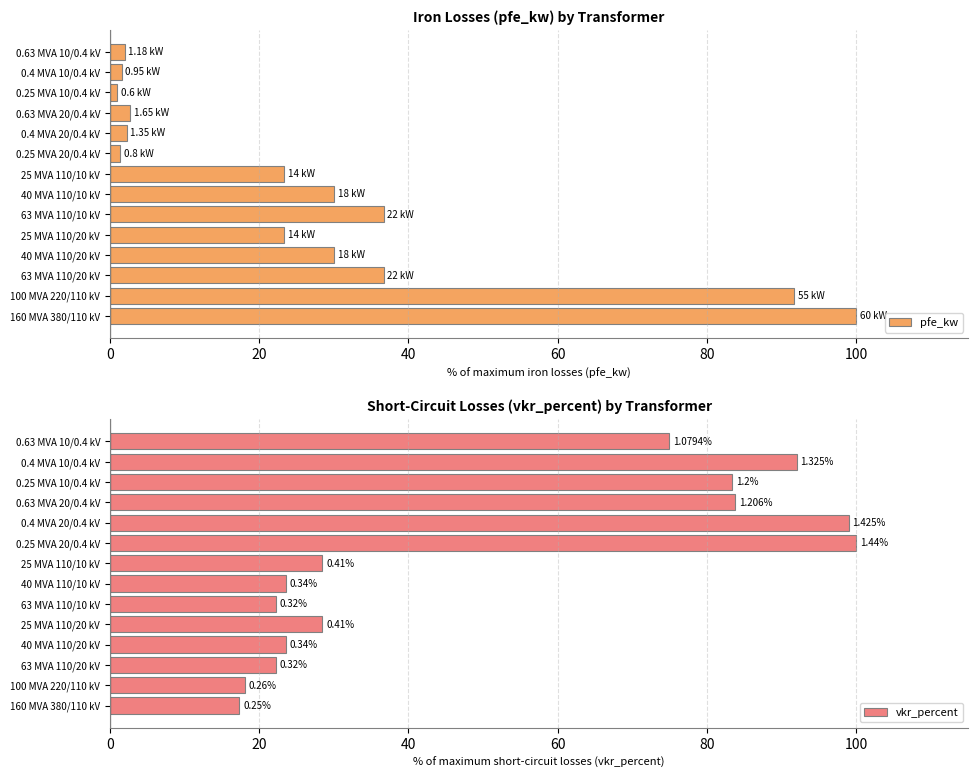

What is the sum of all pfe_kw values?

382.6